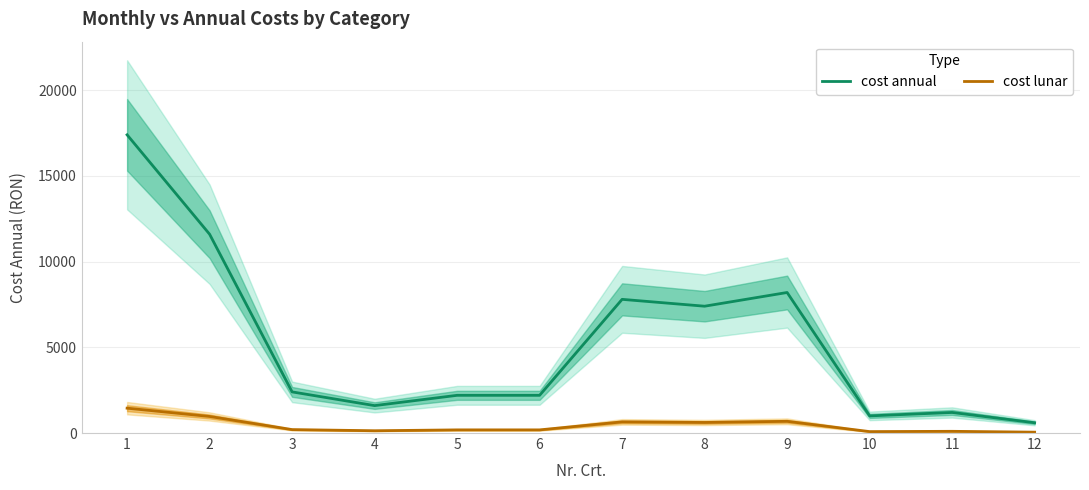

What is the maximum value shown in the chart?

17400.0